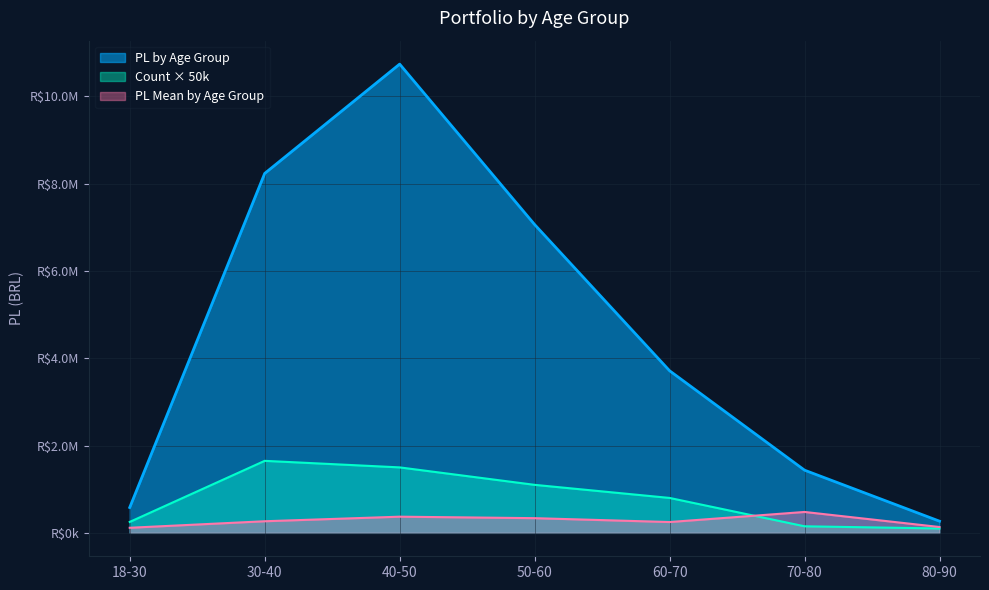

True or false: PL Mean by Age Group has a value of 370396.2 at 40-50.

True